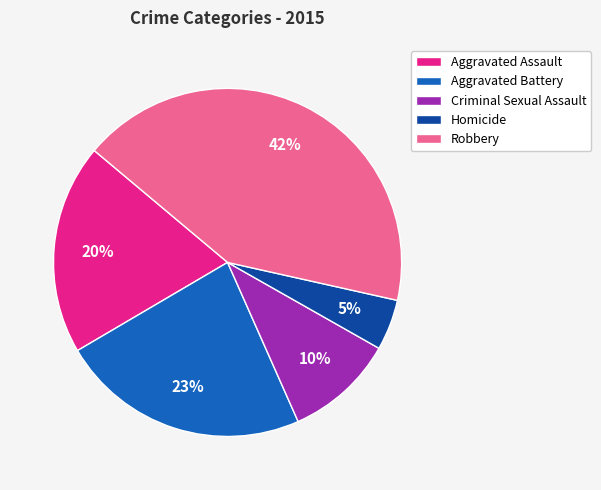

What is the ratio of the value at Aggravated Battery to the value at Criminal Sexual Assault?

2.3